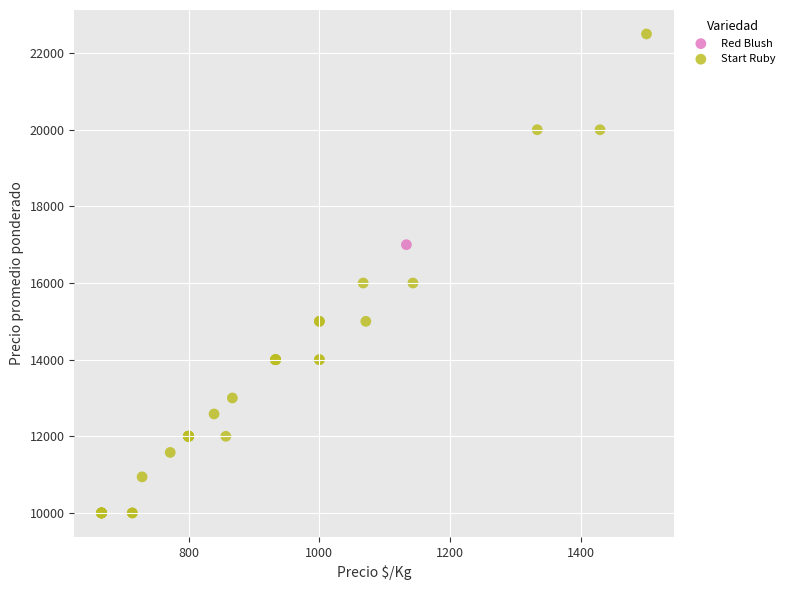

What are all the series names shown in the legend?

Red Blush, Start Ruby